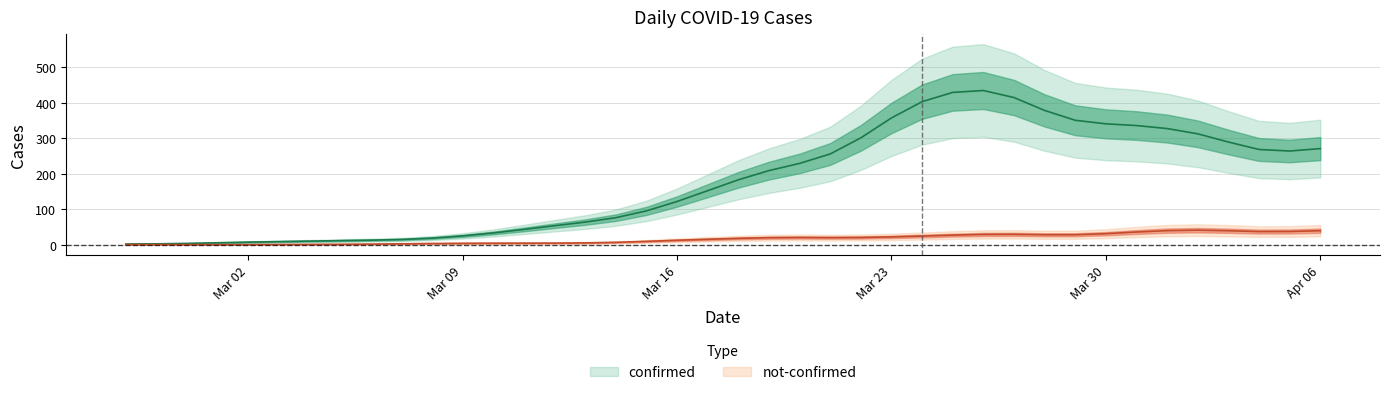

True or false: not_confirmed has a value of 8 at 27.

False